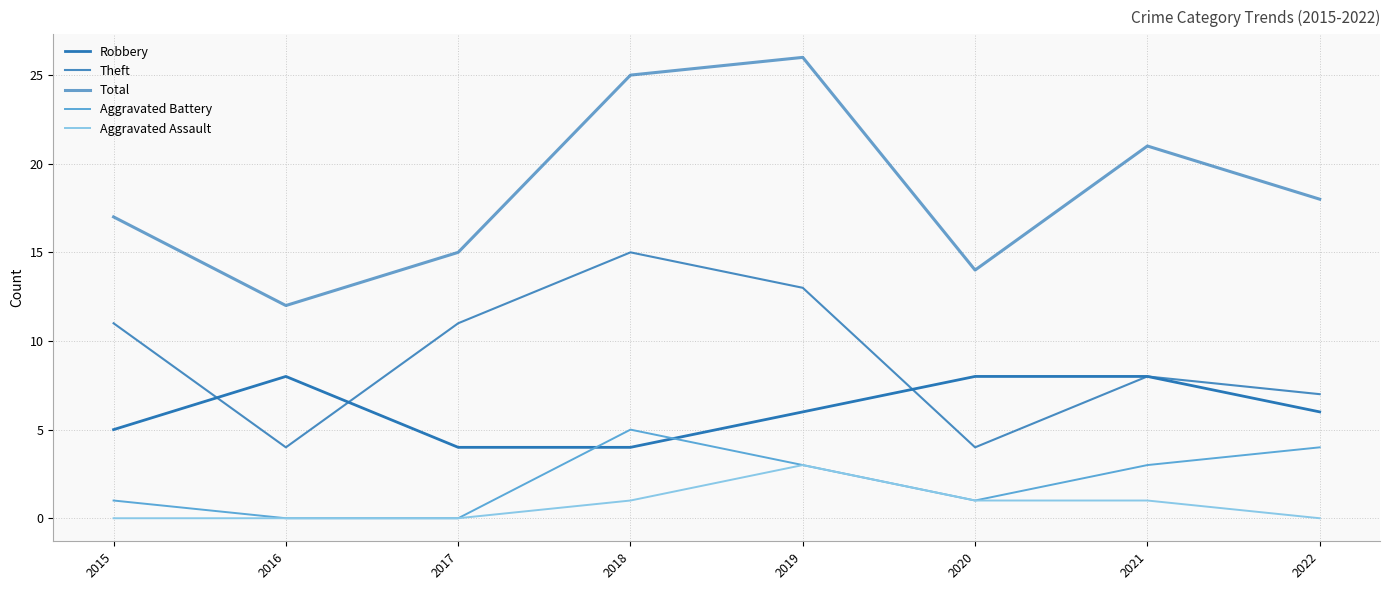

True or false: Robbery and Aggravated Assault intersect in this chart.

False